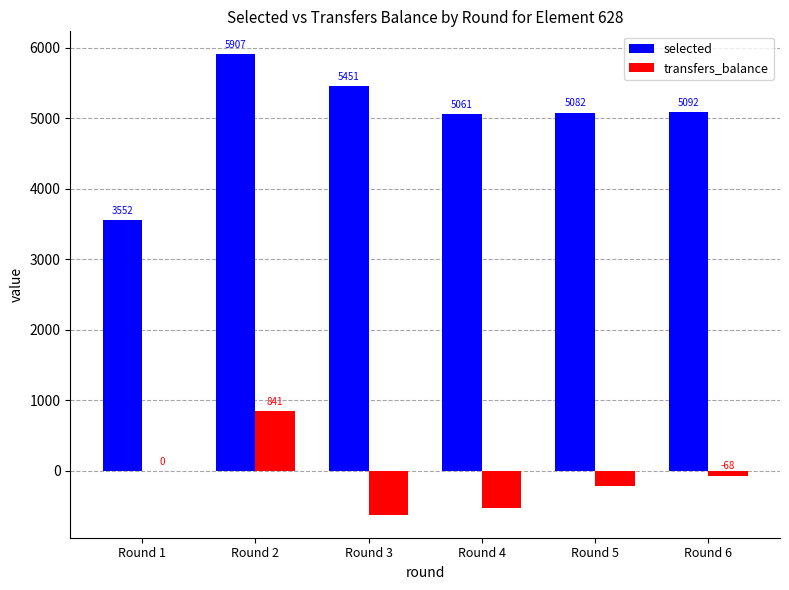

What is the difference between the transfers_balance values at Round 3 and Round 2?

1465